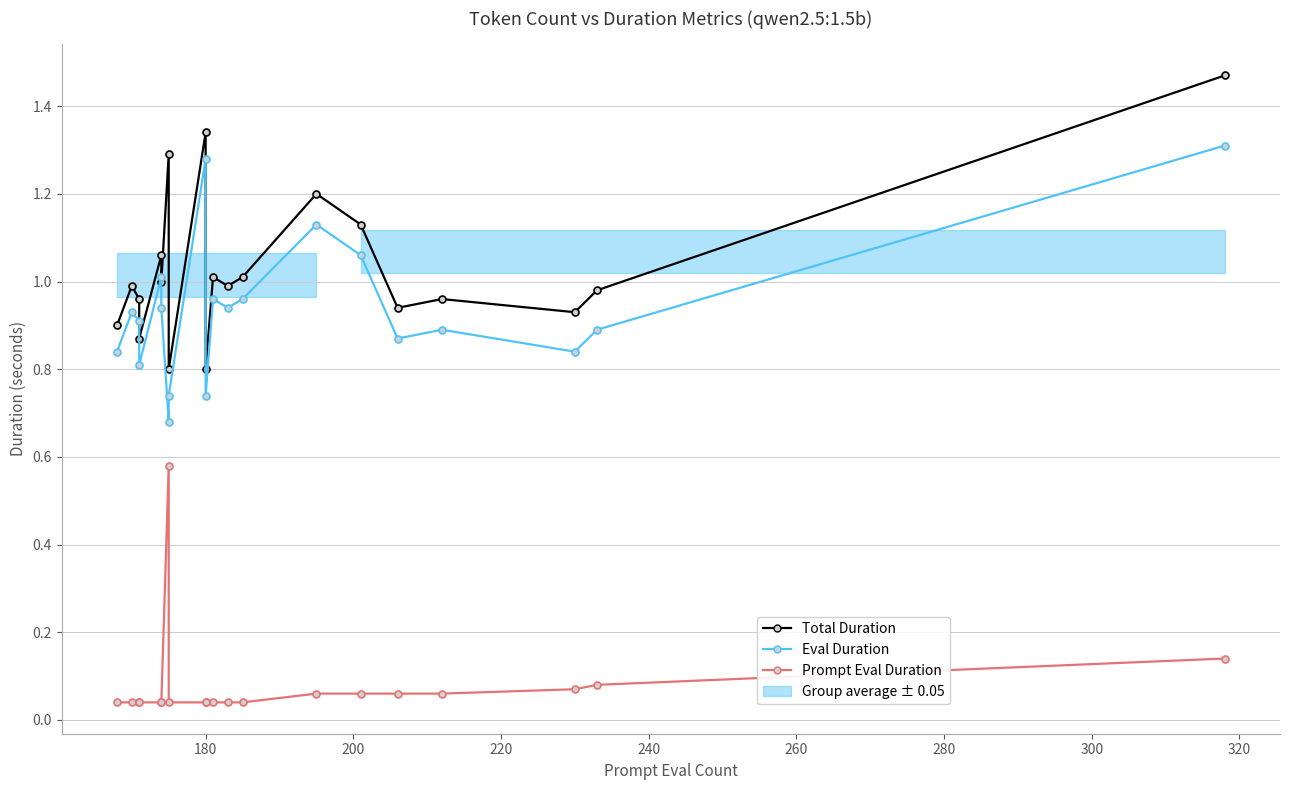

How many interior local peaks does the Prompt Eval Duration series have?

1